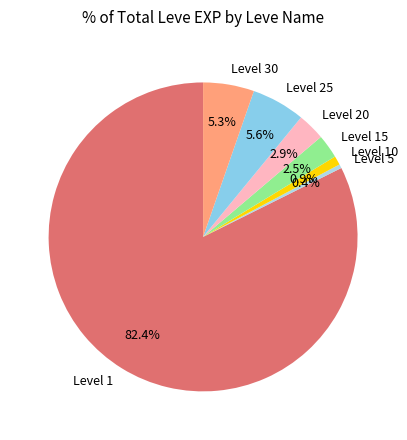

Count the number of slices in the pie.

7